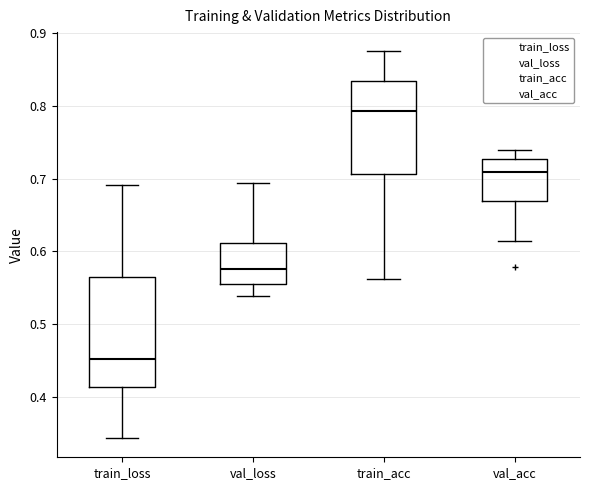

Reading left to right, transcribe this box plot: for each box, give where its median line is, the range the box spans, and where its two whiskers end, as read against the y-axis. The values are not printed on the chart, so give them approximately, as read against the axis.

train_loss: median 0.45, box 0.41 to 0.56, whiskers 0.34 to 0.69
val_loss: median 0.58, box 0.55 to 0.61, whiskers 0.54 to 0.69
train_acc: median 0.79, box 0.71 to 0.83, whiskers 0.56 to 0.88
val_acc: median 0.71, box 0.67 to 0.73, whiskers 0.61 to 0.74